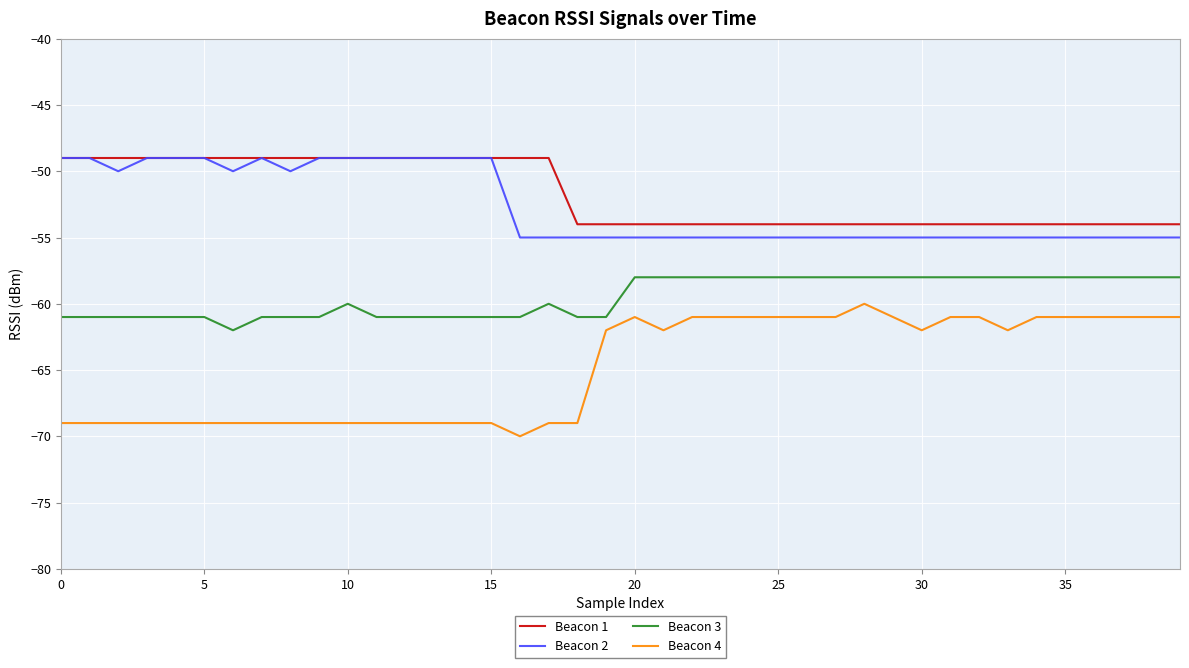

True or false: Beacon 4 and Beacon 3 cross at least once.

False